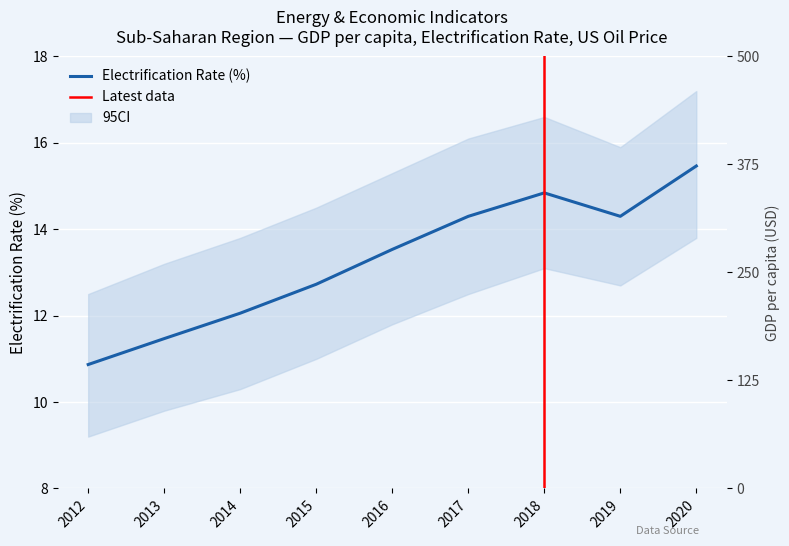

What is the approximate value of Electrification_rate at 2017?

14.3